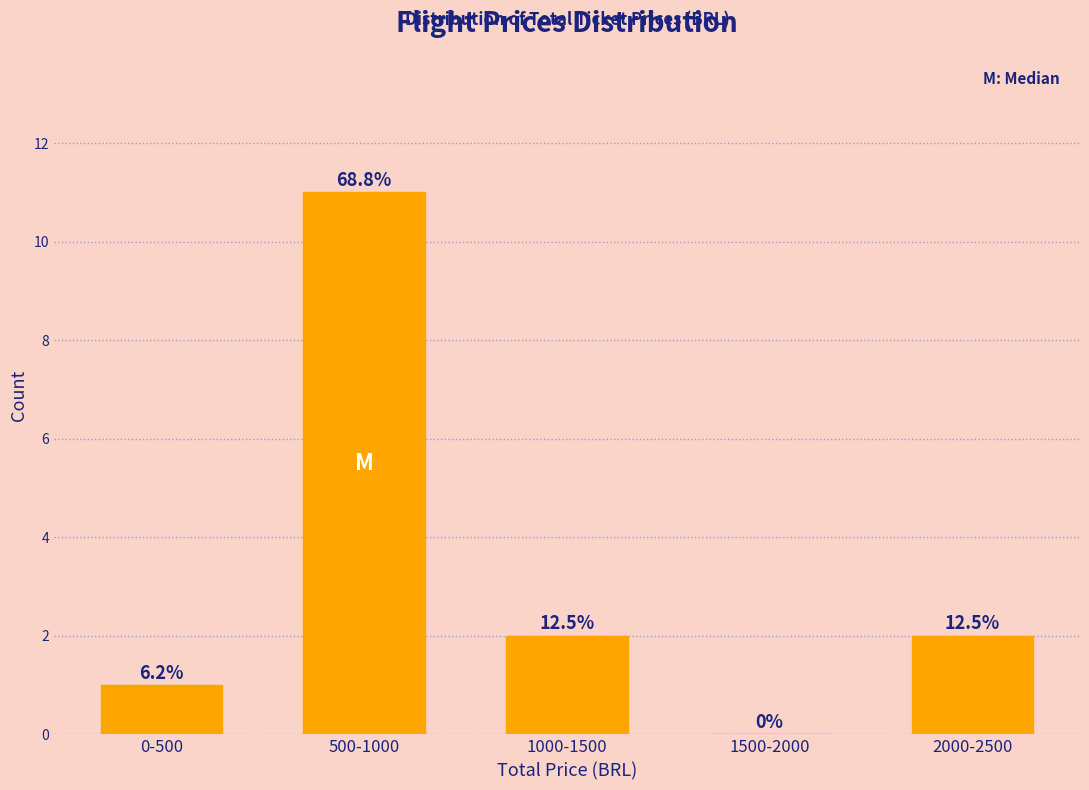

Are the bars horizontal?

No